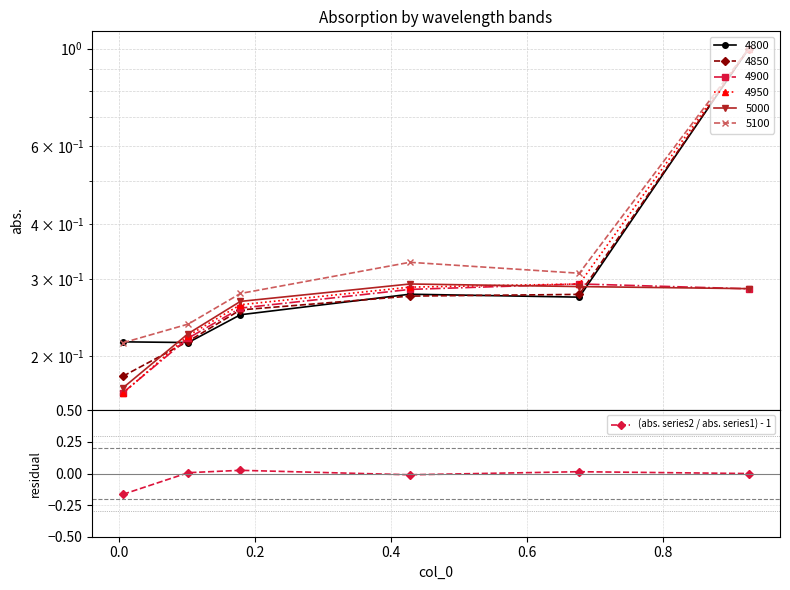

Where is the first local minimum?

0.4